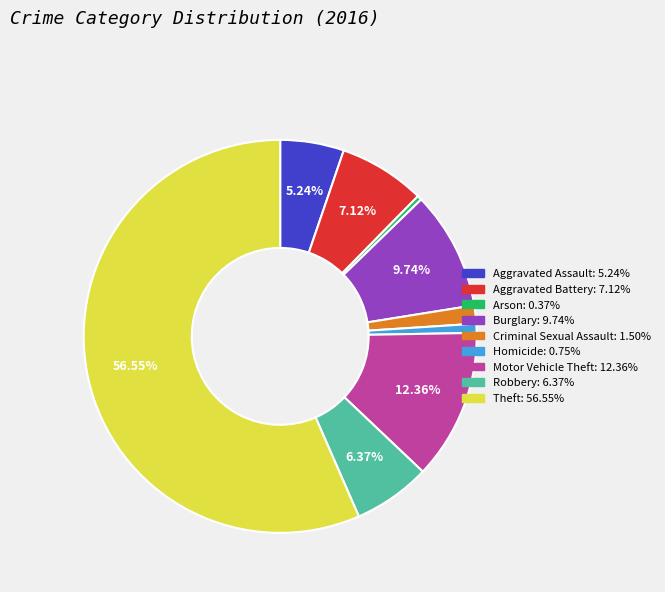

Is it true that Homicide is 1% of the pie?

True